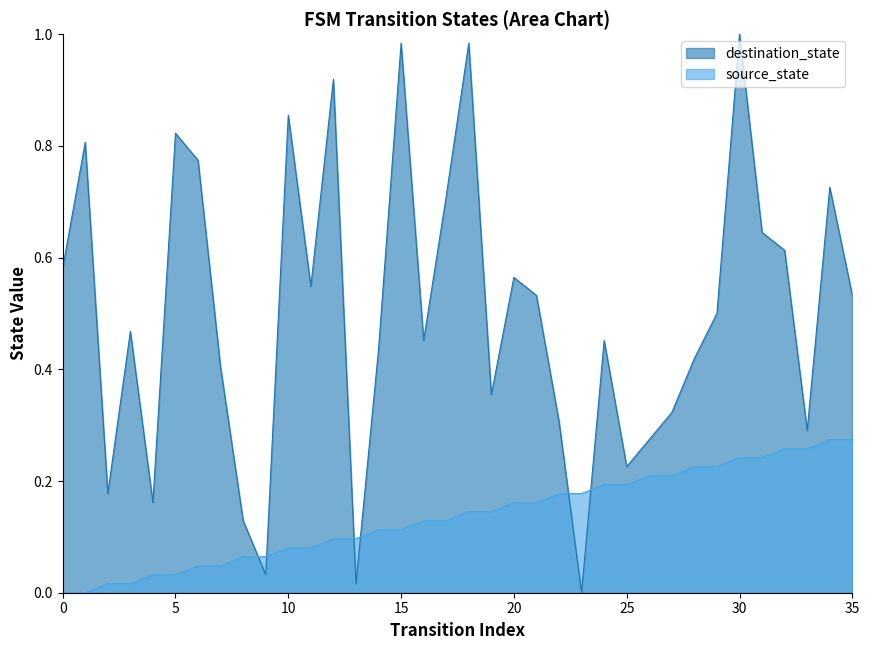

Reading right to left, what are all the values shown in this chart?

source_state: 0.3	0.3	0.3	0.3	0.2	0.2	0.2	0.2	0.2	0.2	0.2	0.2	0.2	0.2	0.2	0.2	0.1	0.1	0.1	0.1	0.1	0.1	0.1	0.1	0.1	0.1	0.1	0.1	0.0	0.0	0.0	0.0	0.0	0.0	0.0	0.0
destination_state: 0.5	0.7	0.3	0.6	0.6	1.0	0.5	0.4	0.3	0.3	0.2	0.5	0.0	0.3	0.5	0.6	0.4	1.0	0.7	0.5	1.0	0.4	0.0	0.9	0.5	0.9	0.0	0.1	0.4	0.8	0.8	0.2	0.5	0.2	0.8	0.6